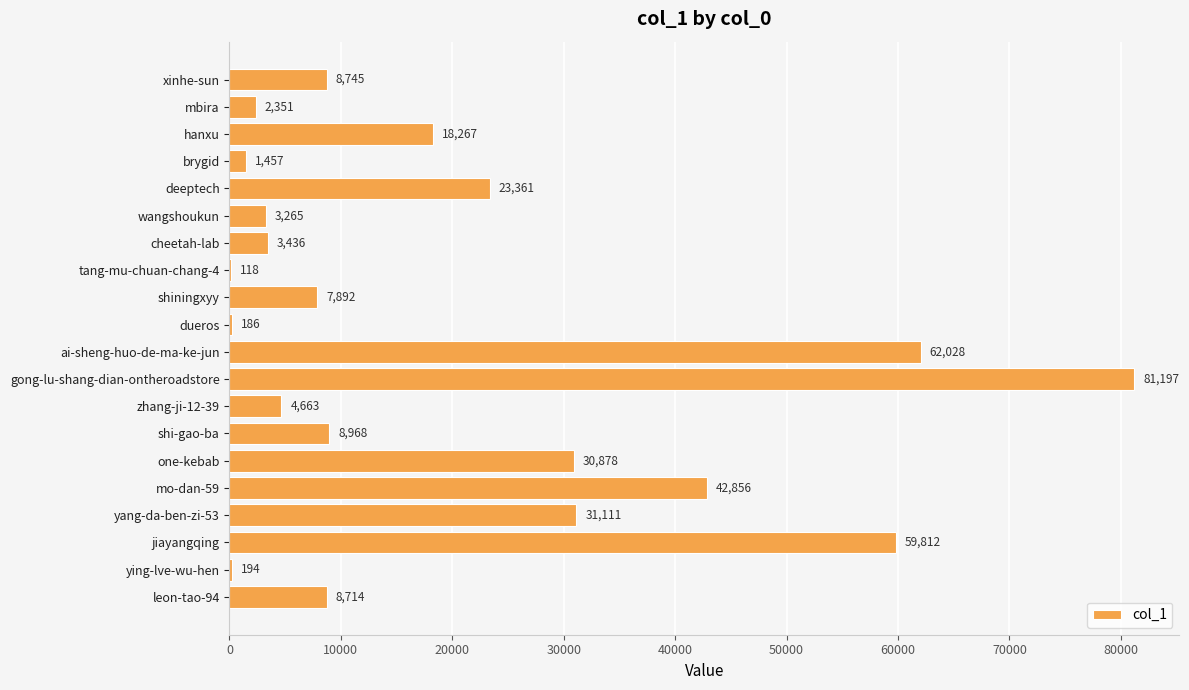

Which category has the highest value across all series?

gong-lu-shang-dian-ontheroadstore